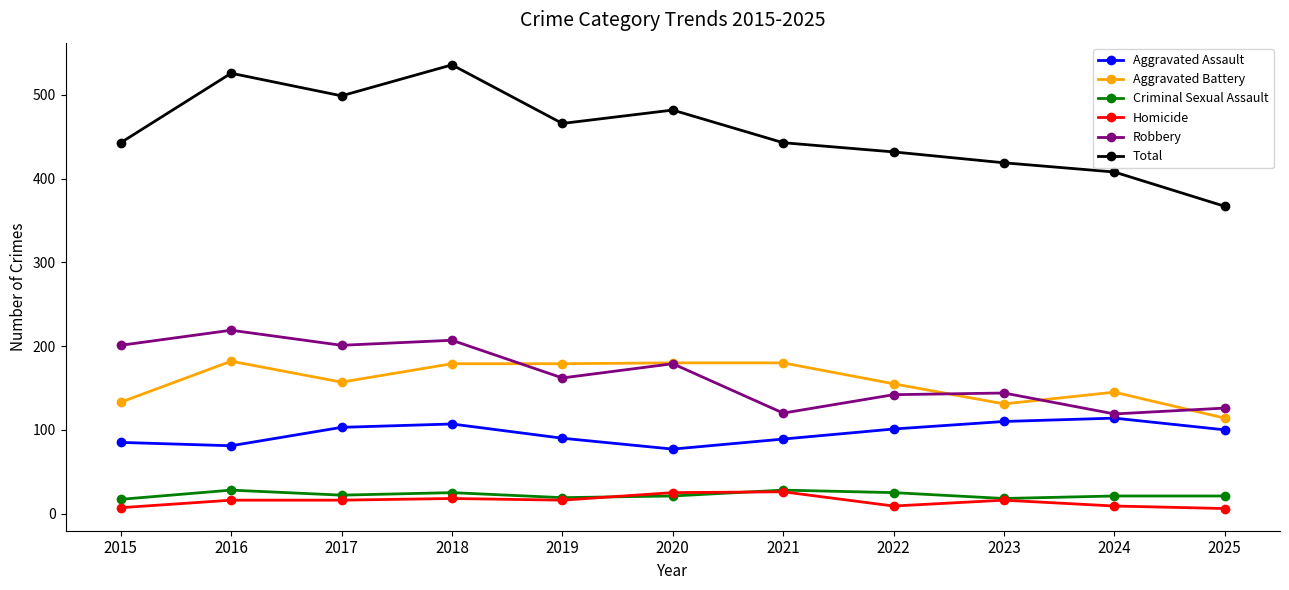

Is the value of Aggravated Battery at 2023 greater than the value of Total at 2025?

No